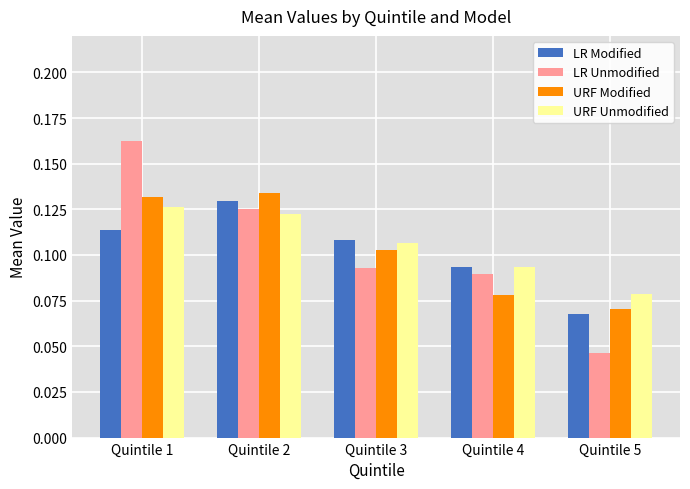

At which label does LR Modified reach its minimum?

Quintile 5